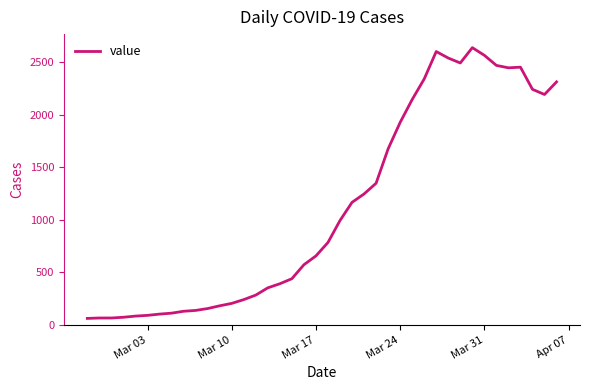

What is the greatest value displayed?

2639